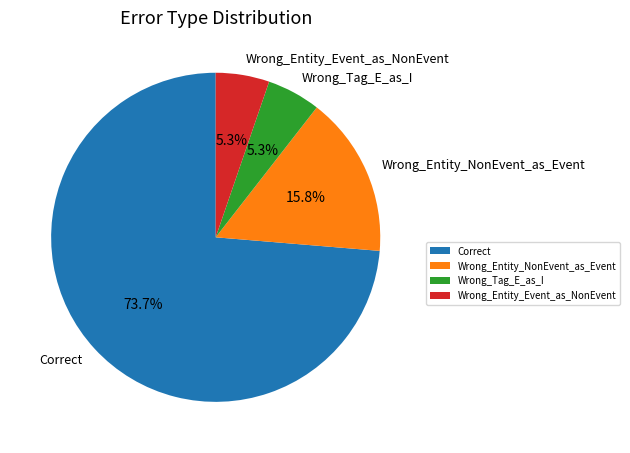

To the nearest percent, what is the difference between the largest and smallest slice percentages?

68%